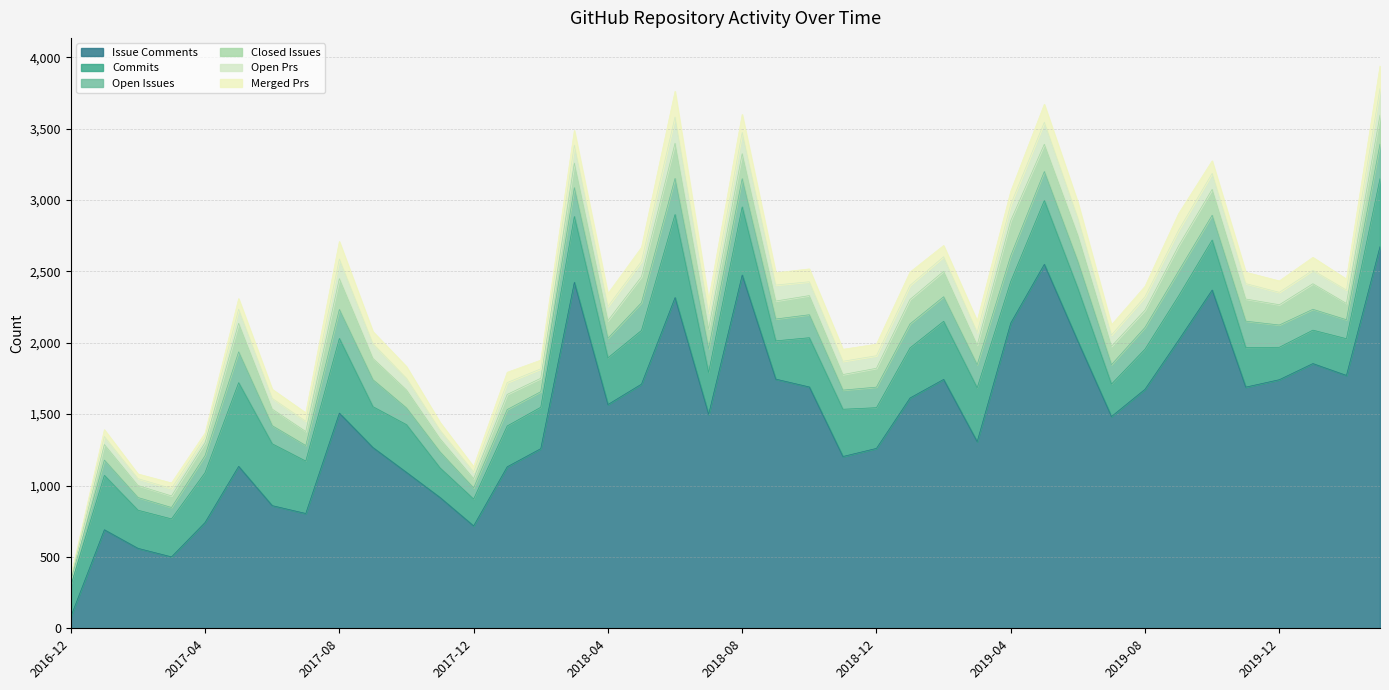

What position from the left is 2016-12?

1